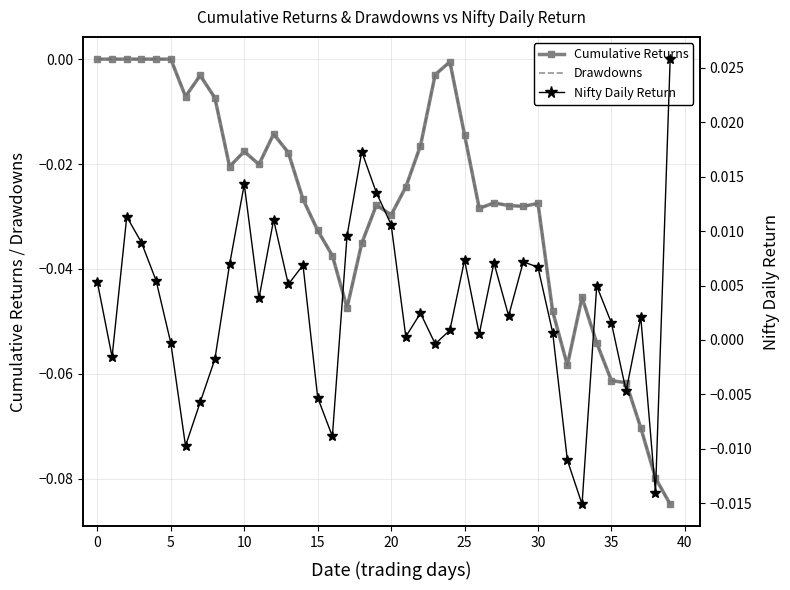

The Nifty Daily Return series shows 0.0 at 0. True or false?

False